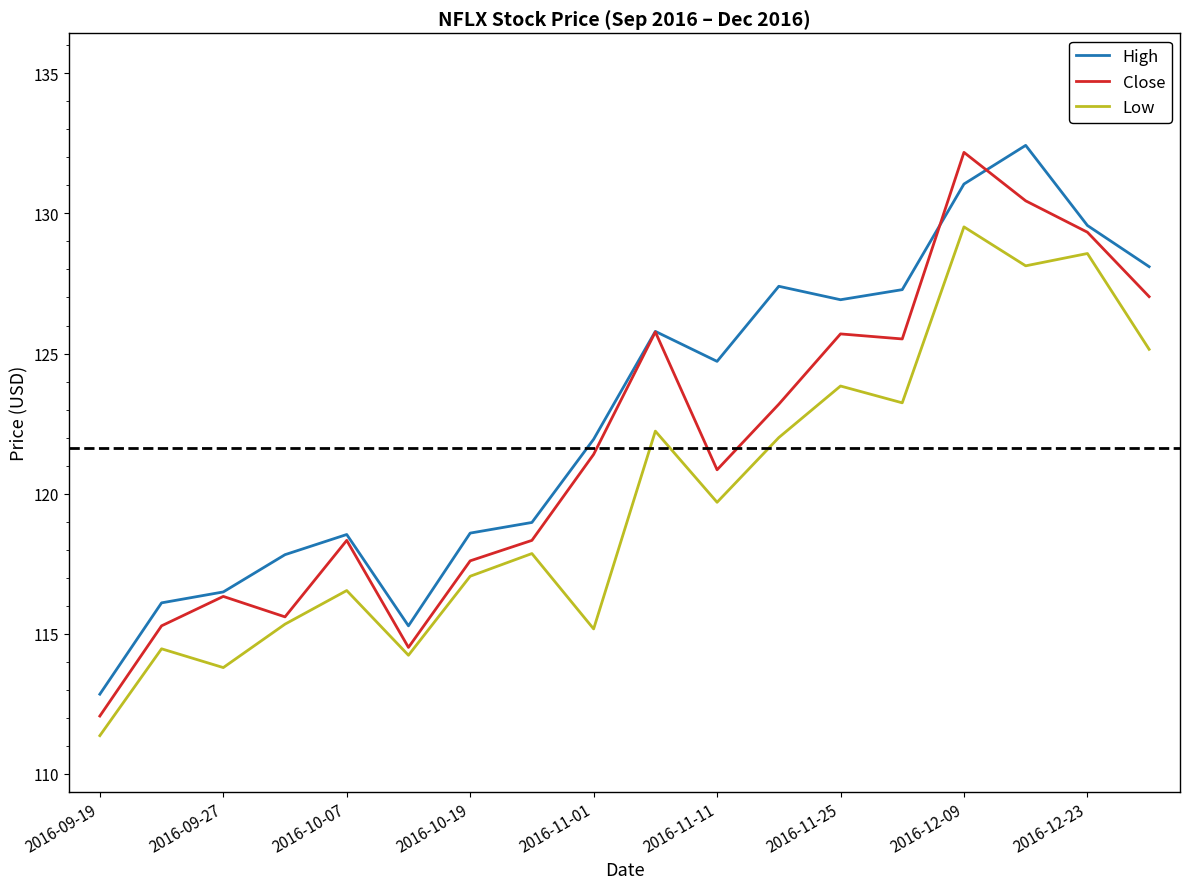

How many interior local valleys does the High series have?

3